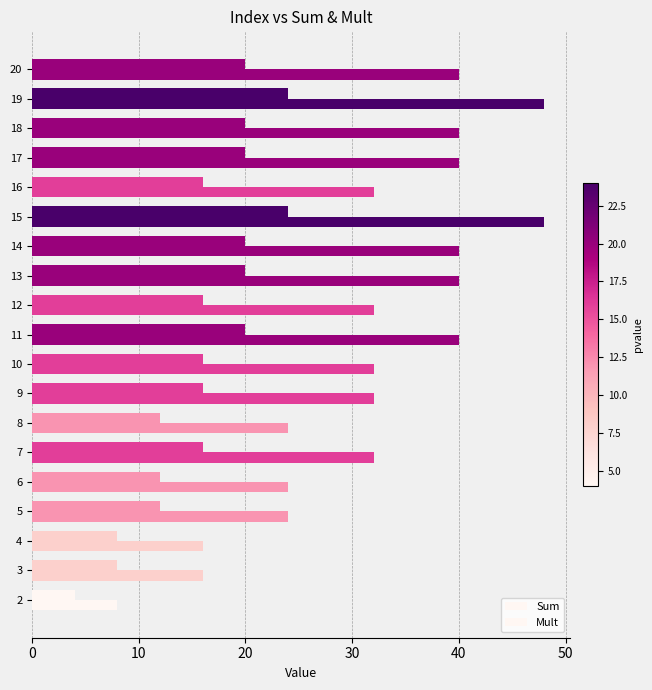

What is the difference between the maximum and minimum values in the Sum series?

20